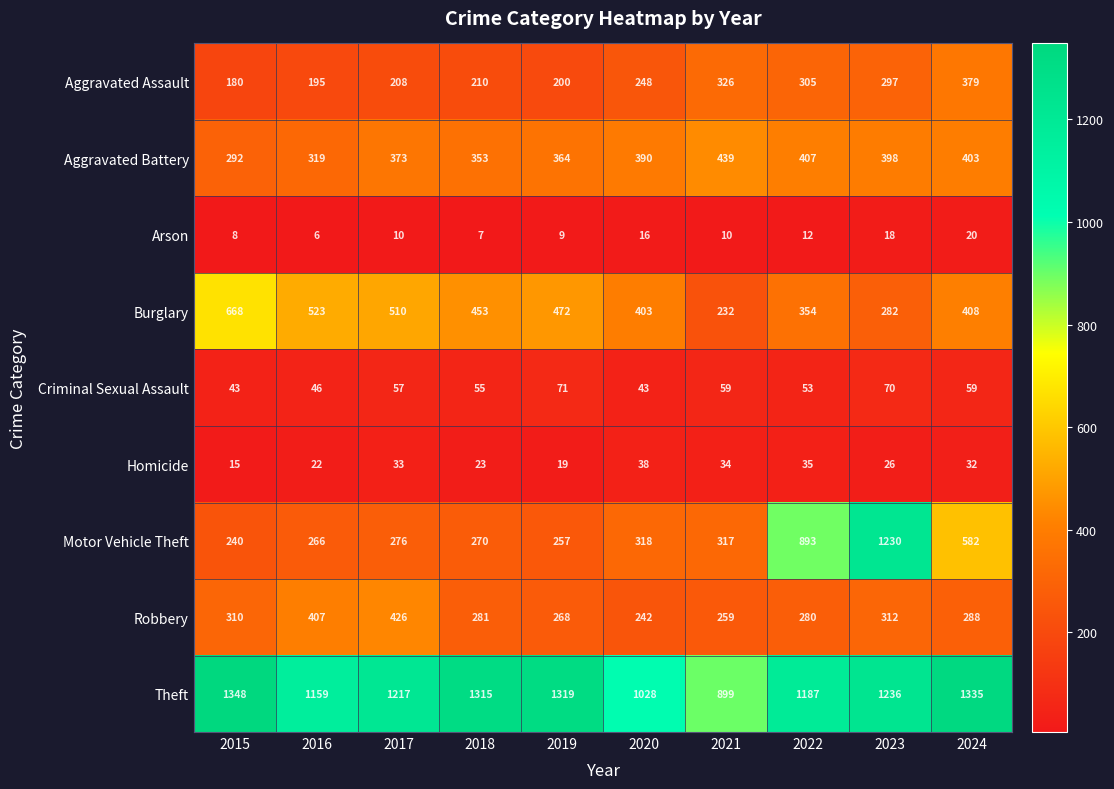

At which label is Aggravated Assault closest to 279?

2023